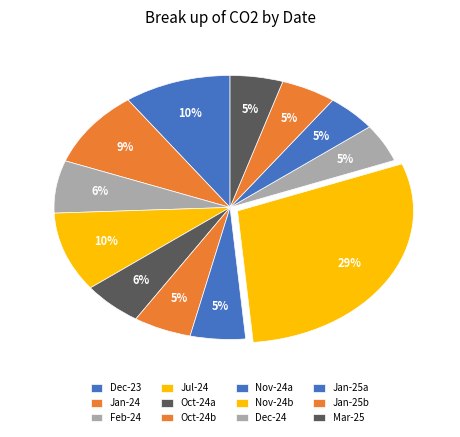

How many segments does this pie chart have?

12